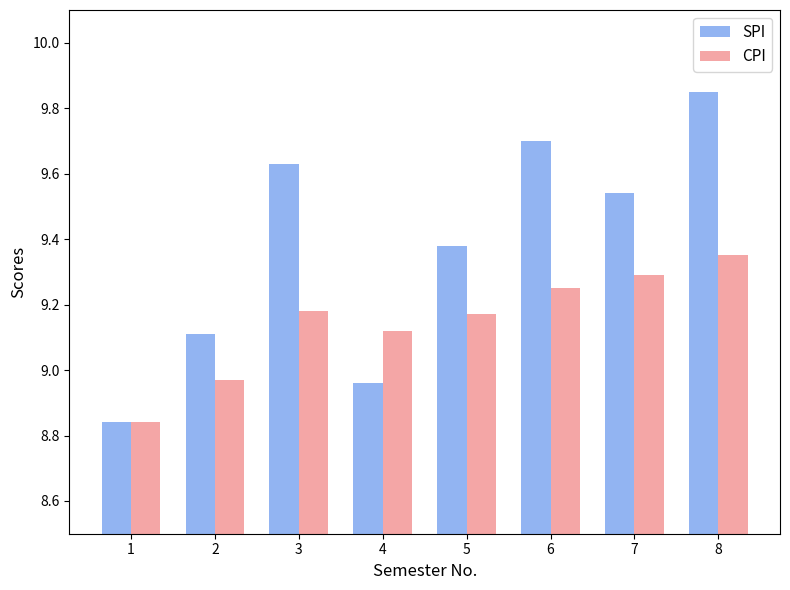

Where is SPI nearest to the value 9?

4